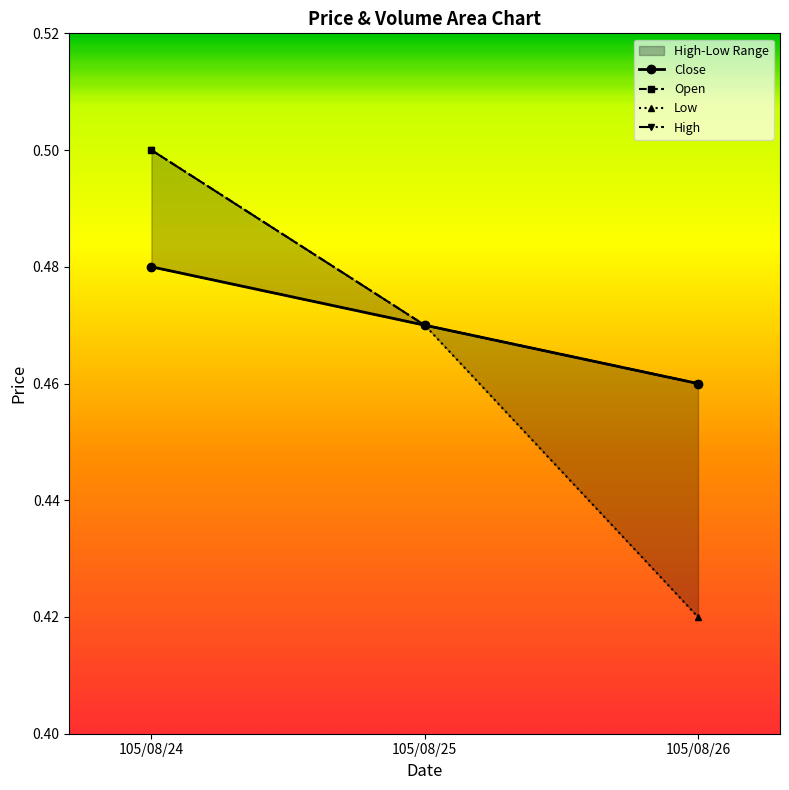

The High series shows 0.5 at 105/08/25. True or false?

True